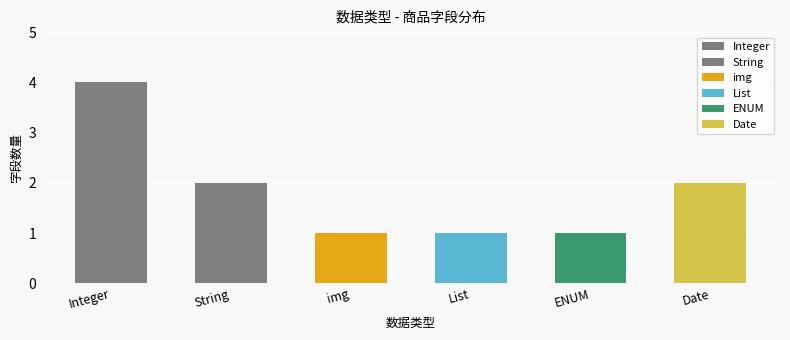

What is the change in value from String to ENUM?

-1